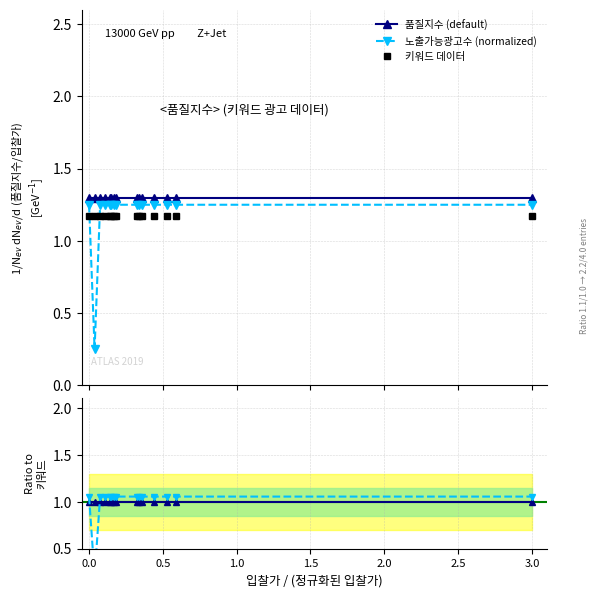

What is the average value of the 키워드 데이터 series?

1.2